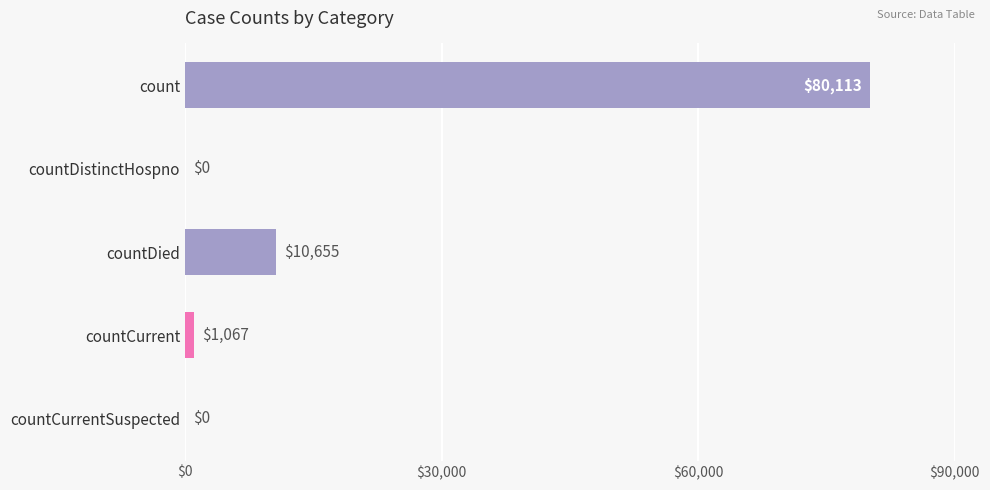

How many data points does each series have?

5